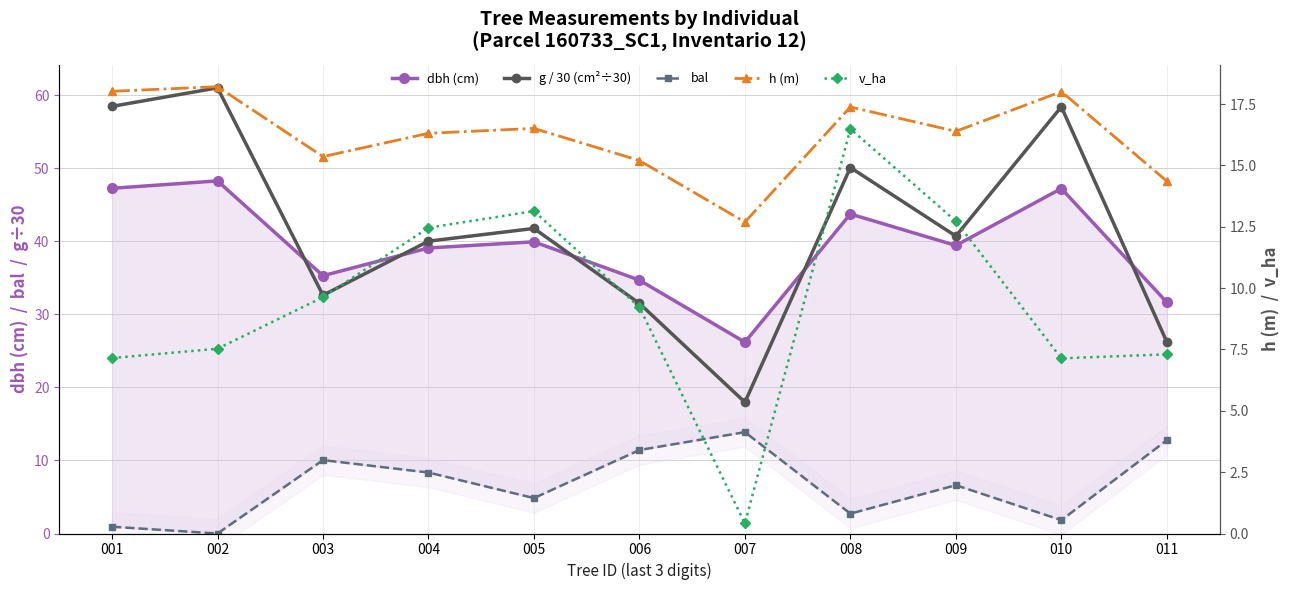

What is the difference between the maximum and minimum values in the v_ha series?

16.1